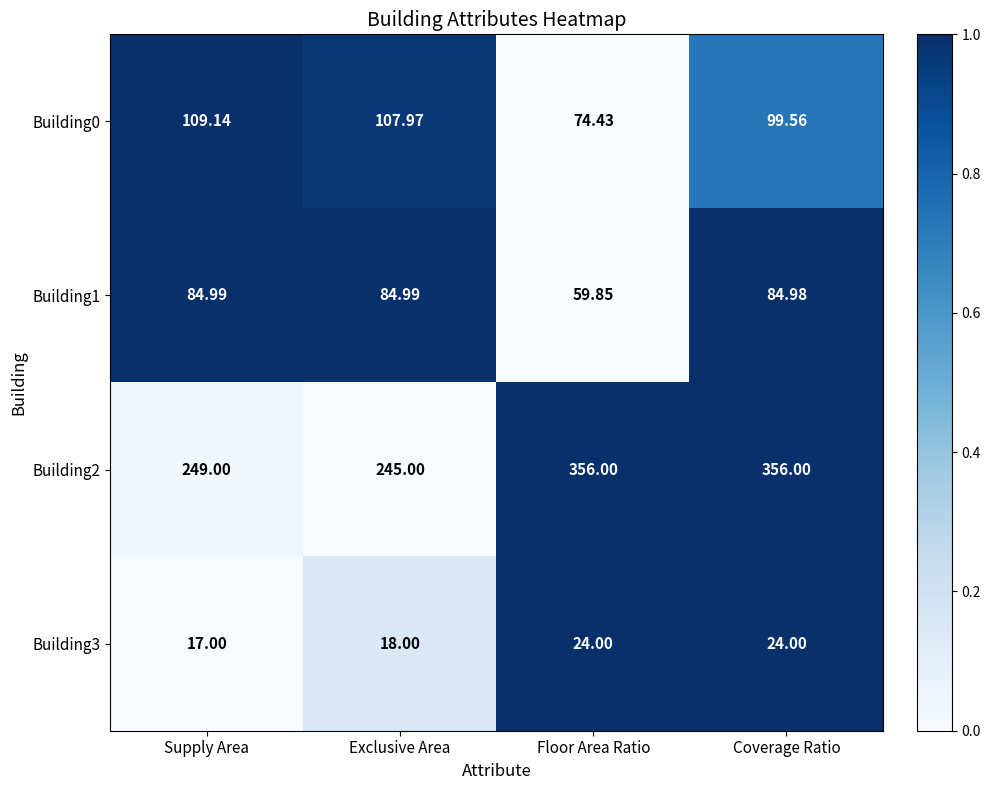

At which label does Building0 first exceed 107?

Supply Area